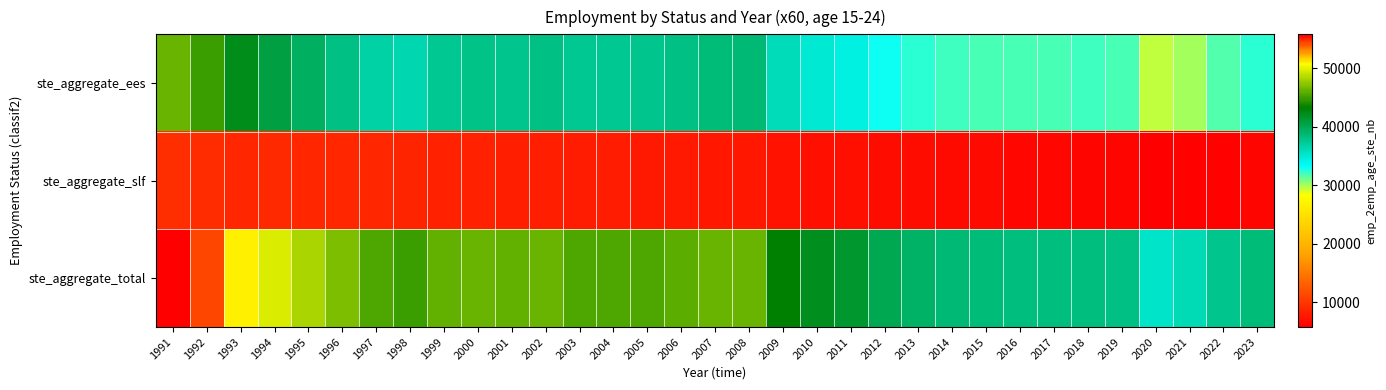

List the series in order of their overall mean, lowest first.

ste_aggregate_slf, ste_aggregate_ees, ste_aggregate_total